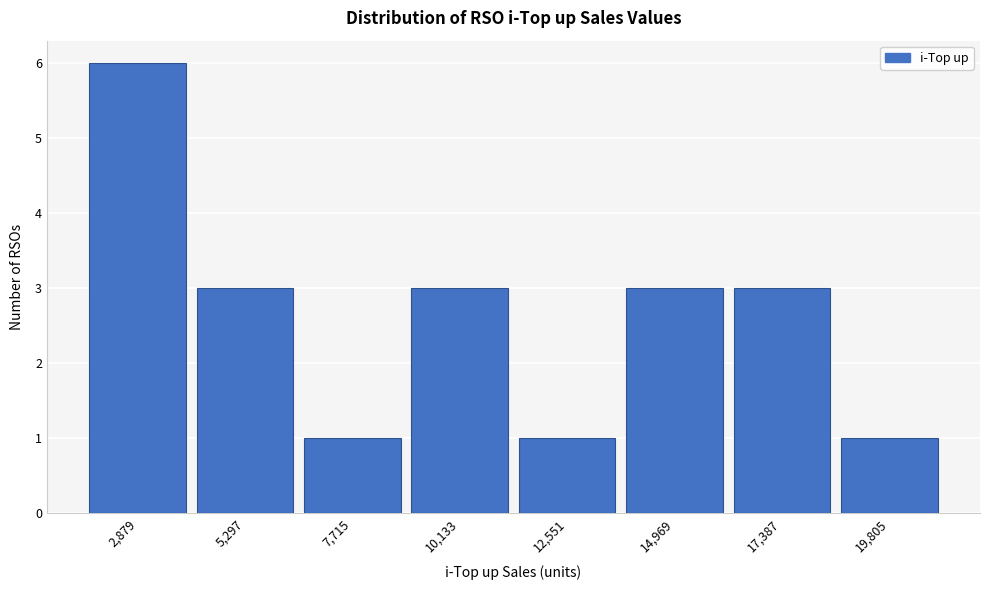

Reading left to right, extract all data points from this chart.

2,879=6	5,297=3	7,715=1	10,133=3	12,551=1	14,969=3	17,387=3	19,805=1